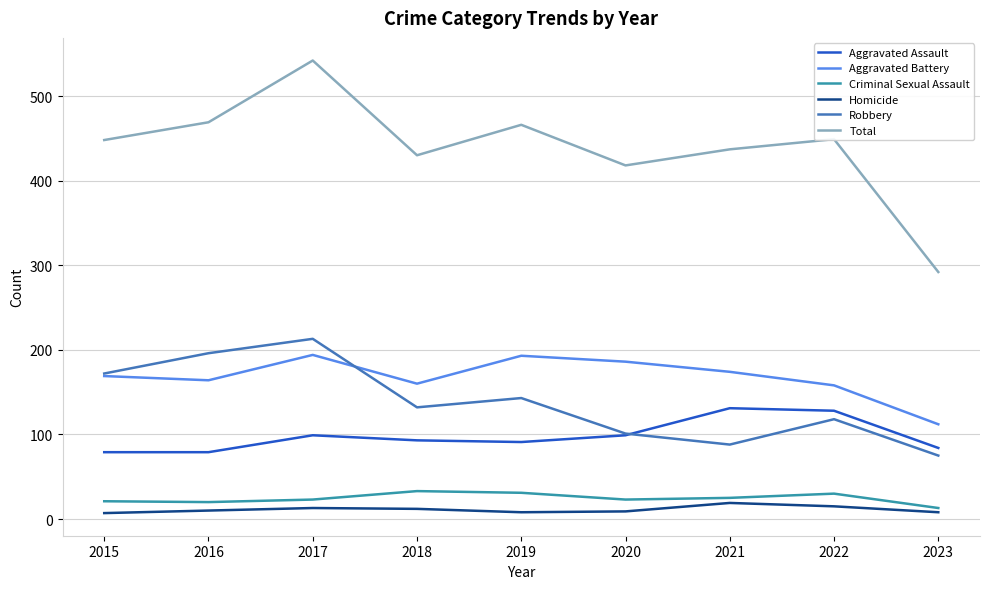

Is it true that Criminal Sexual Assault equals 30 at 2022?

True